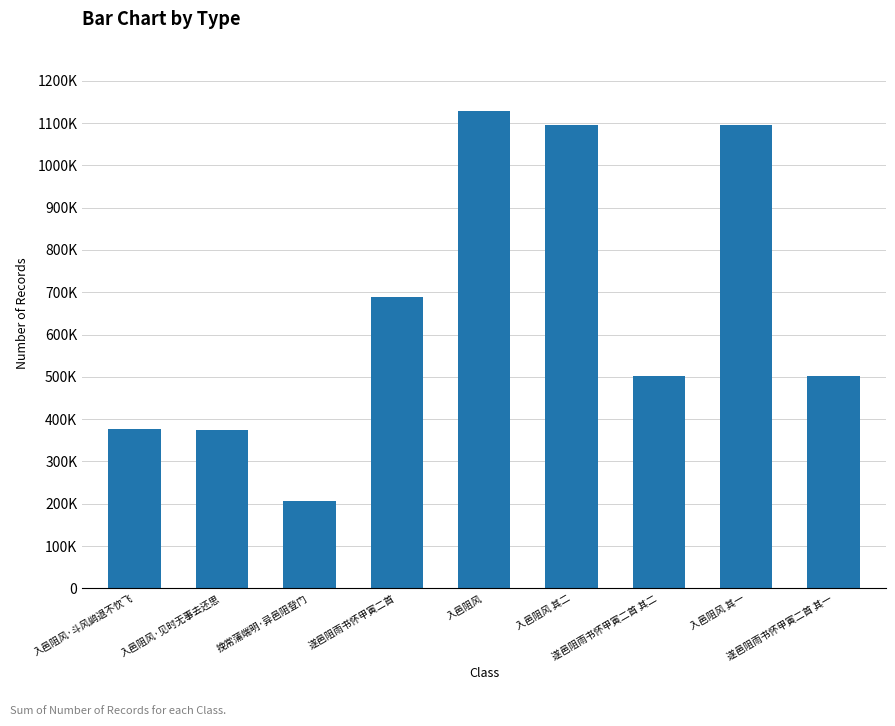

Does the chart contain any negative values?

No